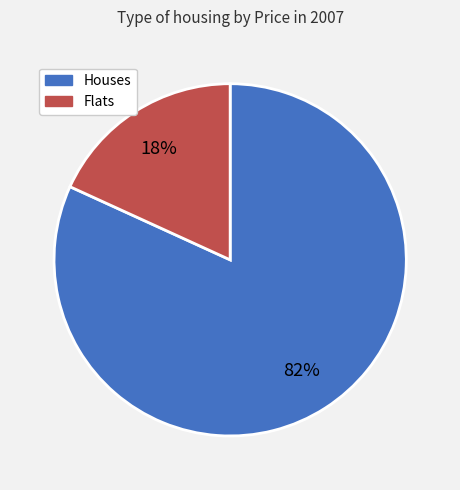

To the nearest percent, what is the difference between the largest and smallest slice percentages?

64%